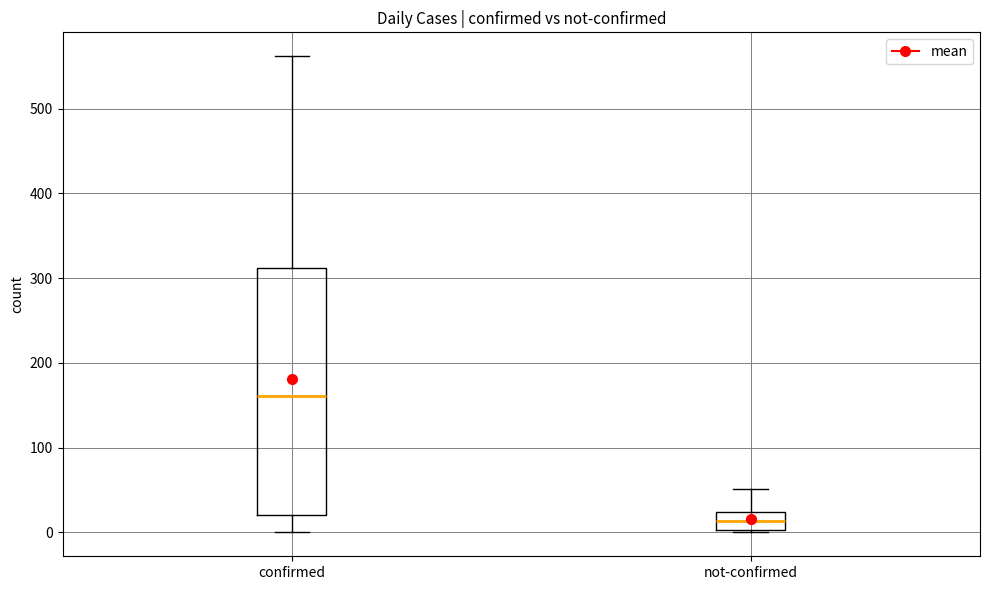

Which box has the lowest median line?

not-confirmed